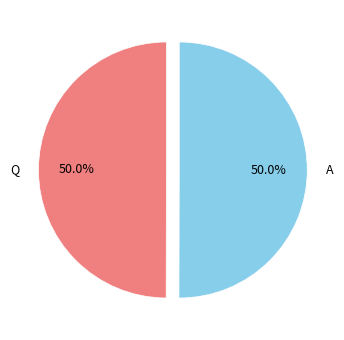

Combined, what portion of the pie is A and Q?

100.0%